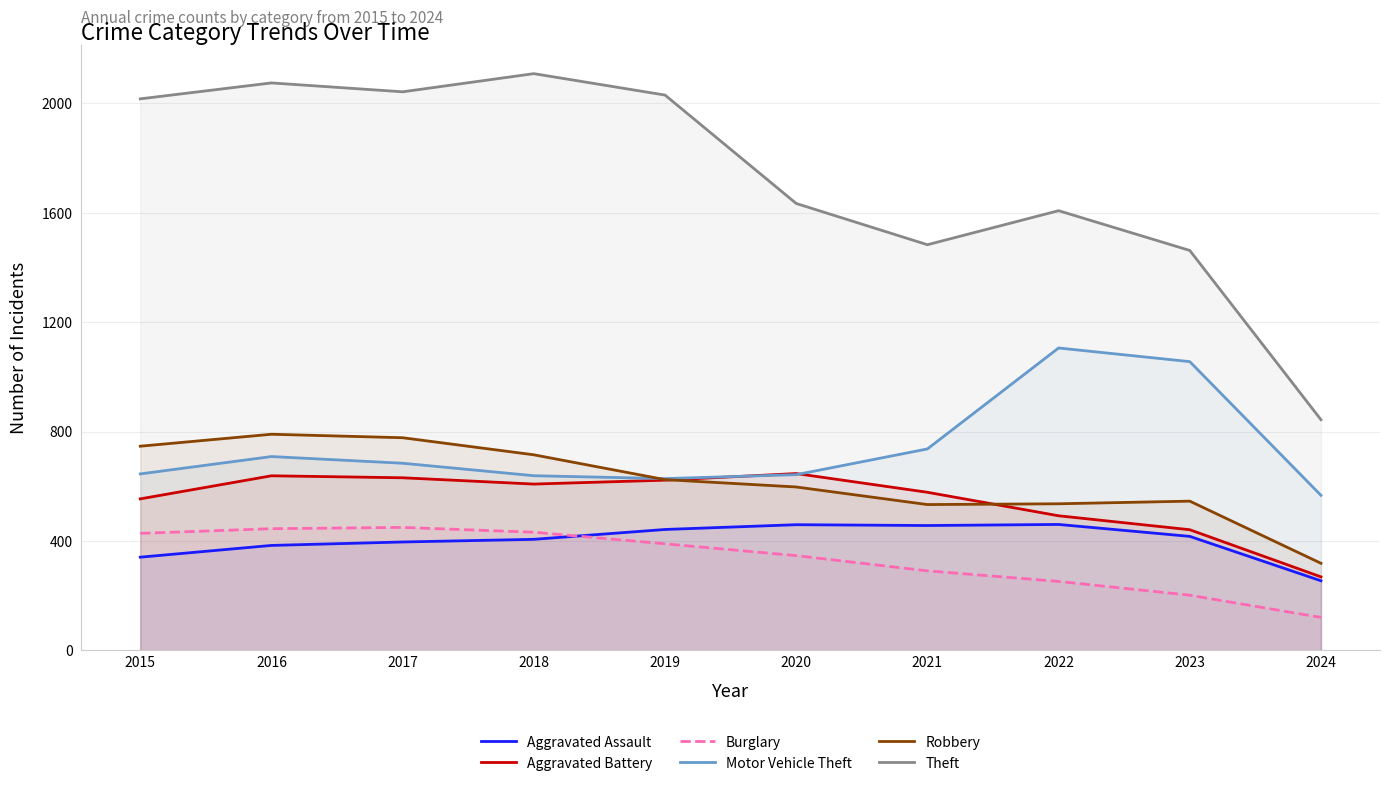

Does the chart have visible grid lines?

No